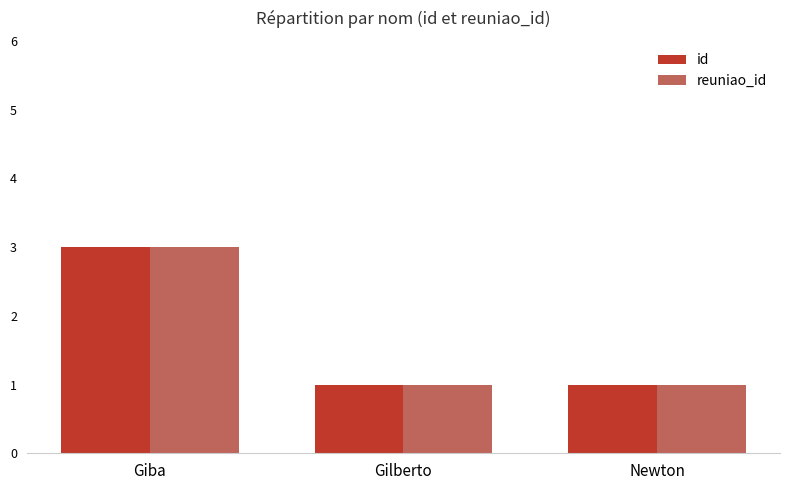

Reading left to right, transcribe all the data shown in this chart.

id: Giba=3	Gilberto=1	Newton=1
reuniao_id: Giba=3	Gilberto=1	Newton=1